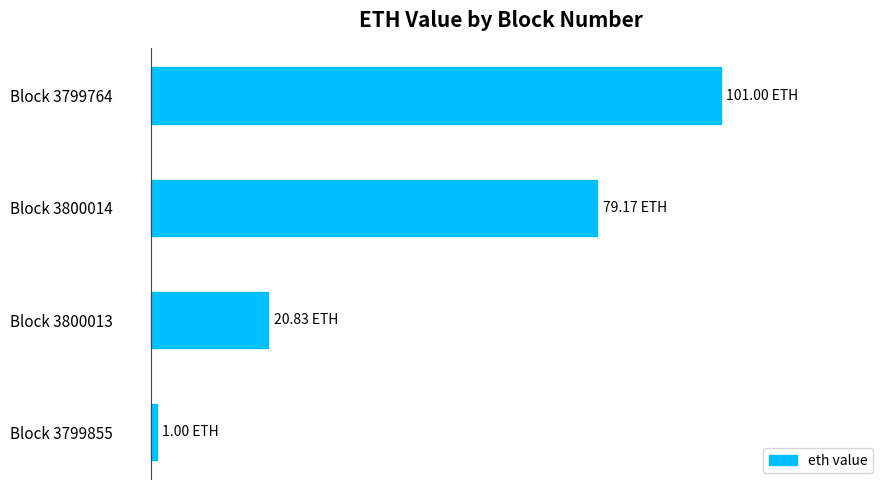

Rank the categories by value from lowest to highest.

Block 3799855, Block 3800013, Block 3800014, Block 3799764